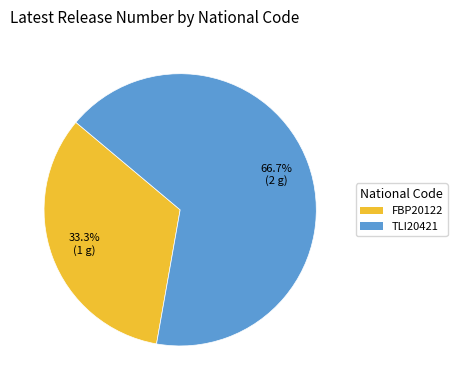

Approximately how many times larger is the value at FBP20122 compared to TLI20421?

0.5